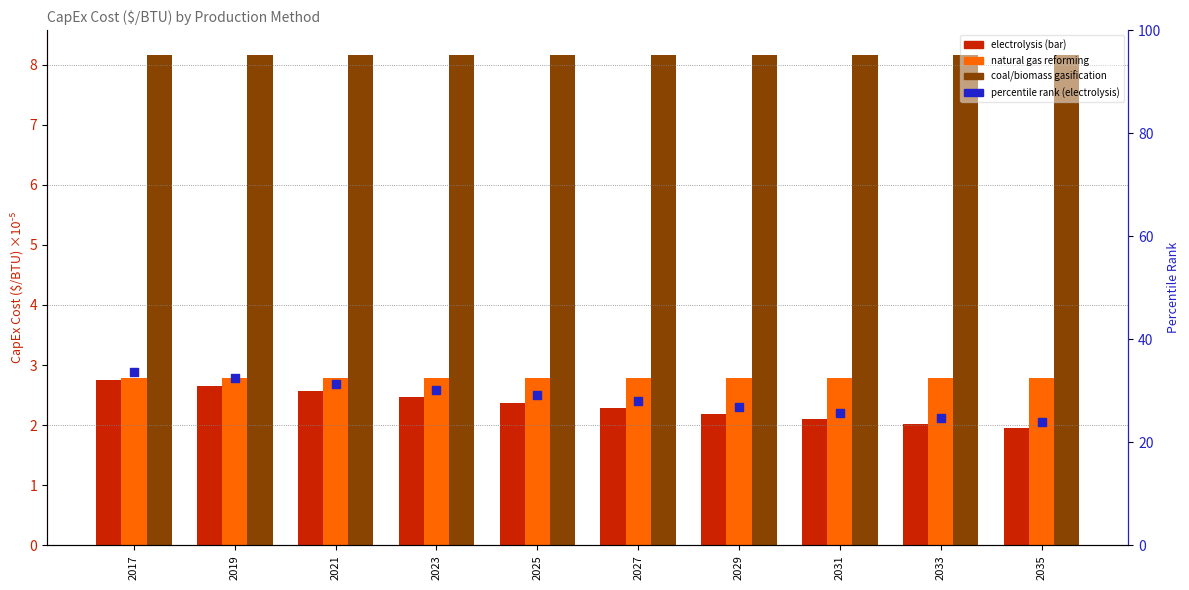

Is the value of coal/biomass gasification at 2031 greater than the value of natural gas reforming at 2033?

Yes